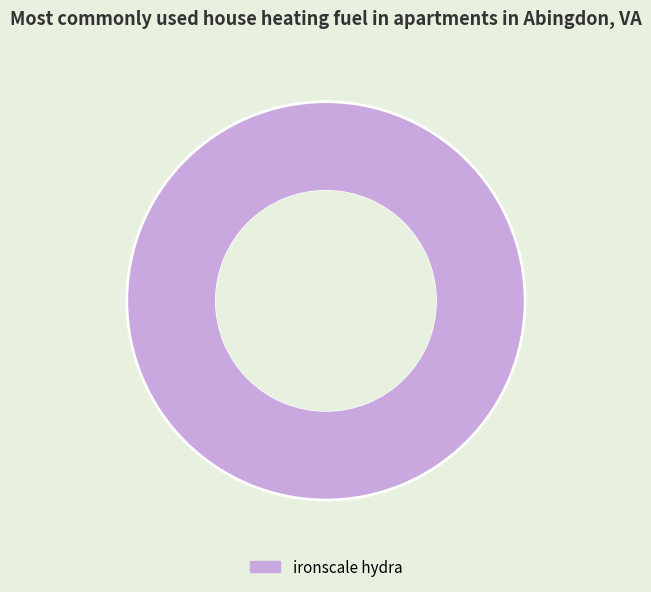

How many slices are in this pie chart?

1